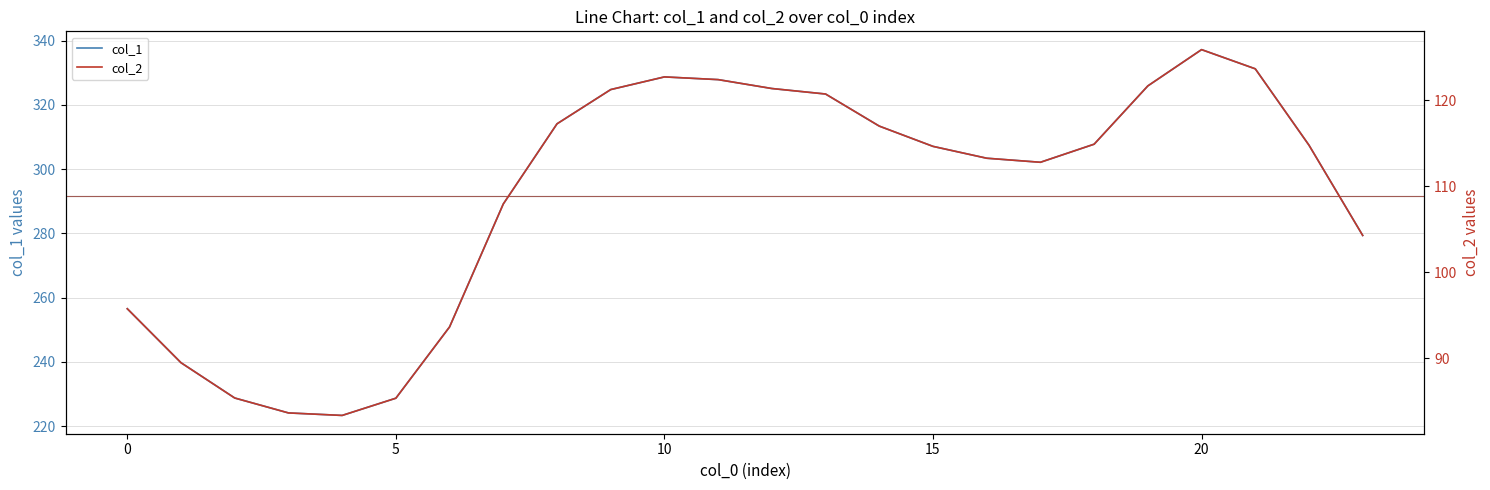

How many lines are shown in the chart?

2